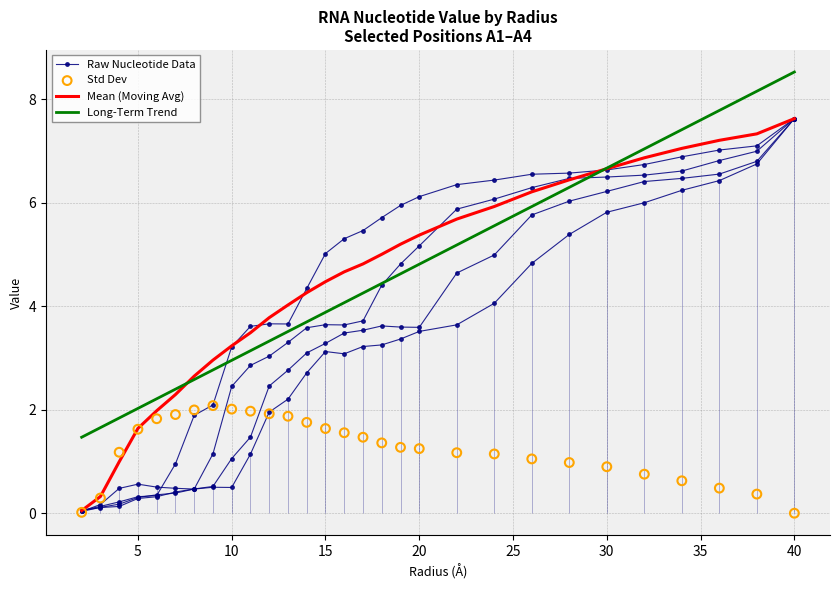

Which series contains the lowest Y value?

Std Dev